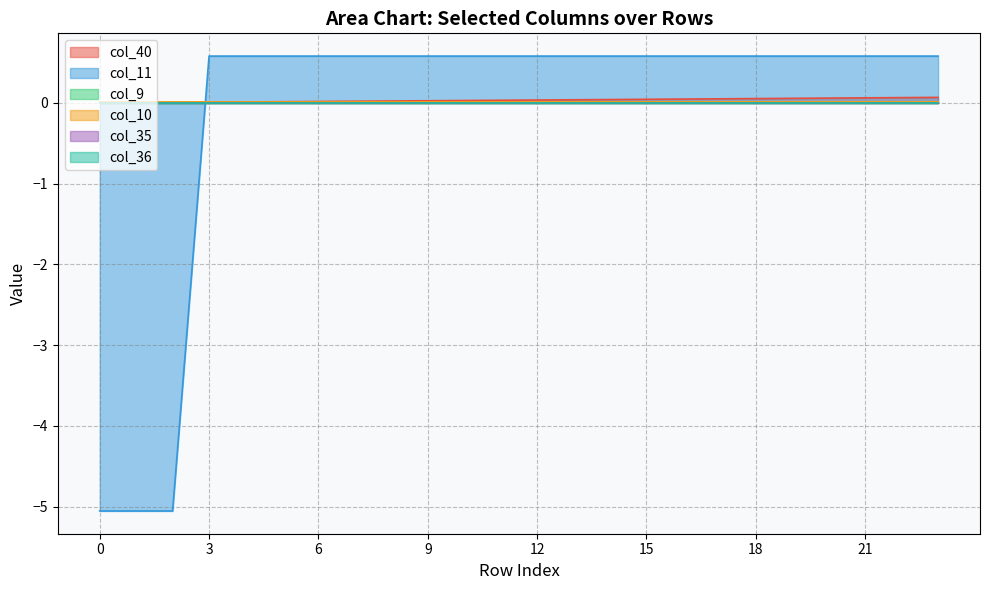

Count the col_10 values in the range 0 to 1.

24